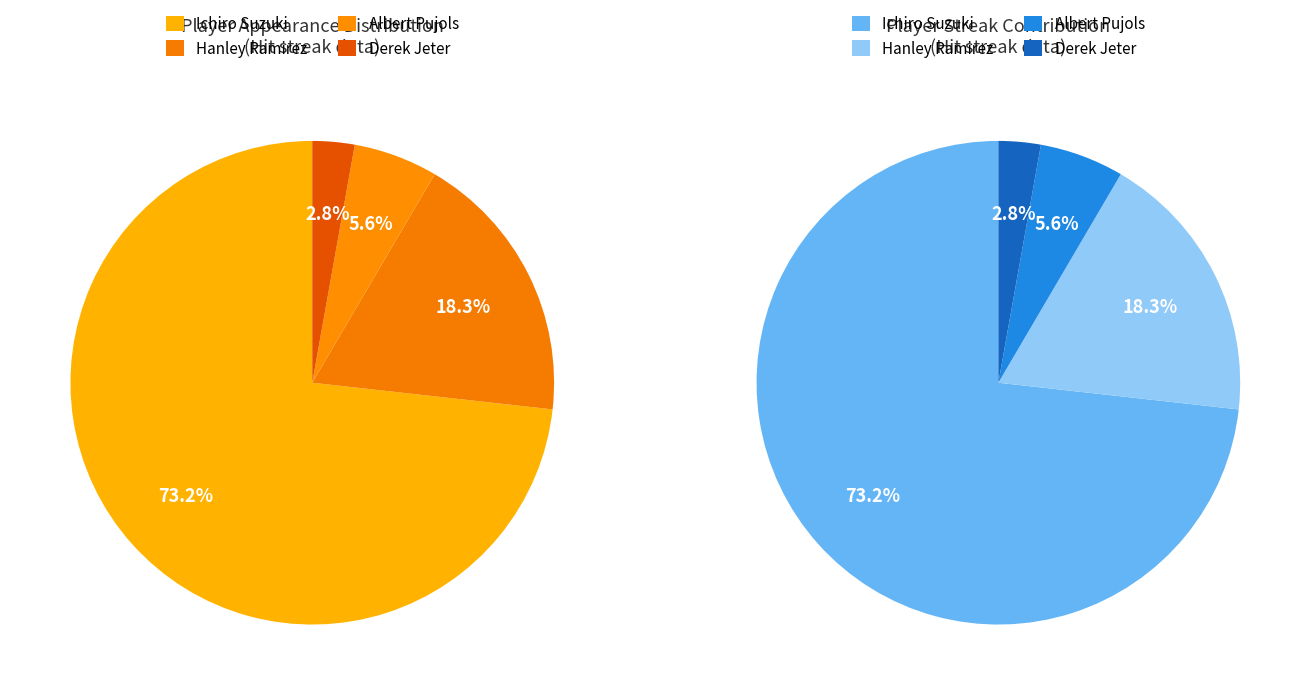

What is the largest slice in the pie chart?

Ichiro Suzuki